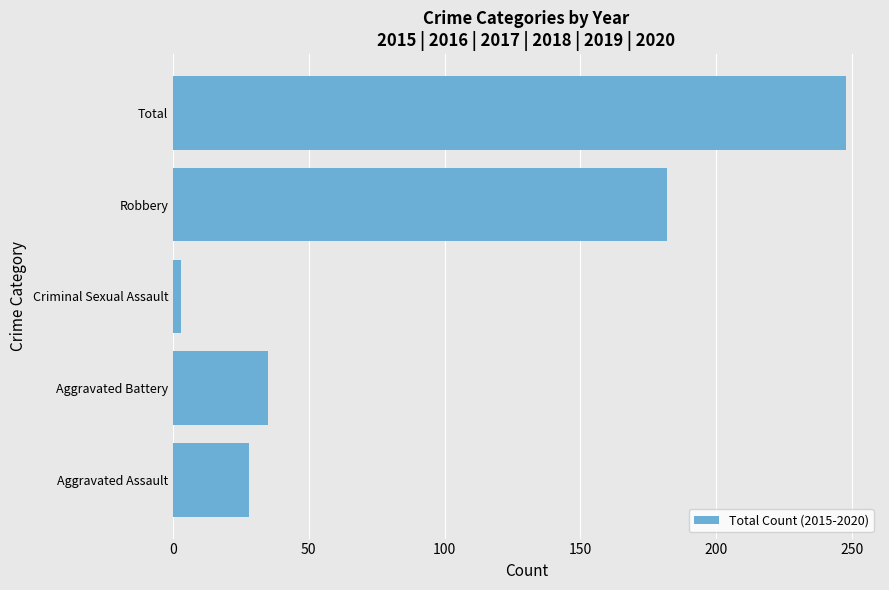

How many data points does each series have?

5